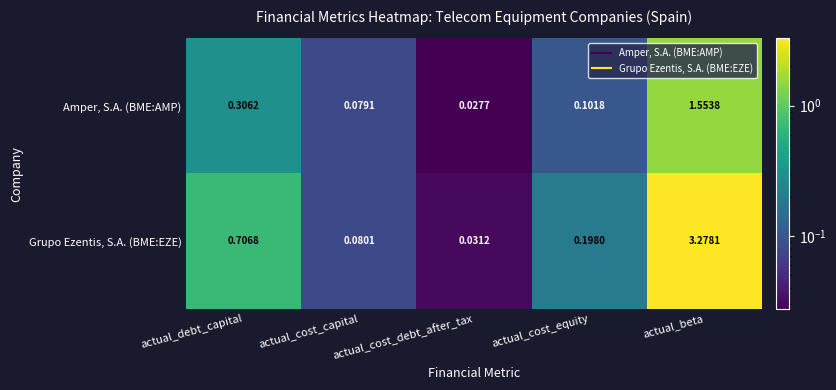

List the series in order of their peak value, highest first.

Grupo Ezentis, S.A. (BME:EZE), Amper, S.A. (BME:AMP)